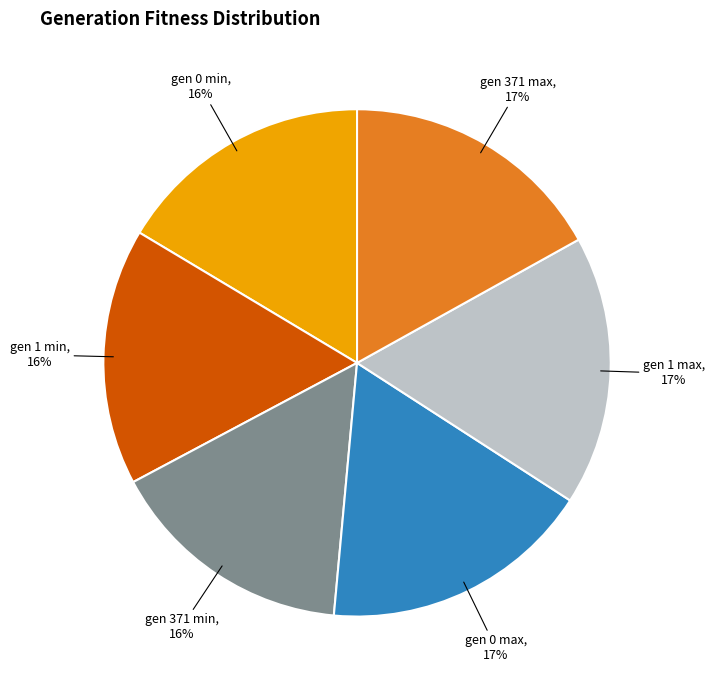

To the nearest percent, what is the average slice percentage?

17%